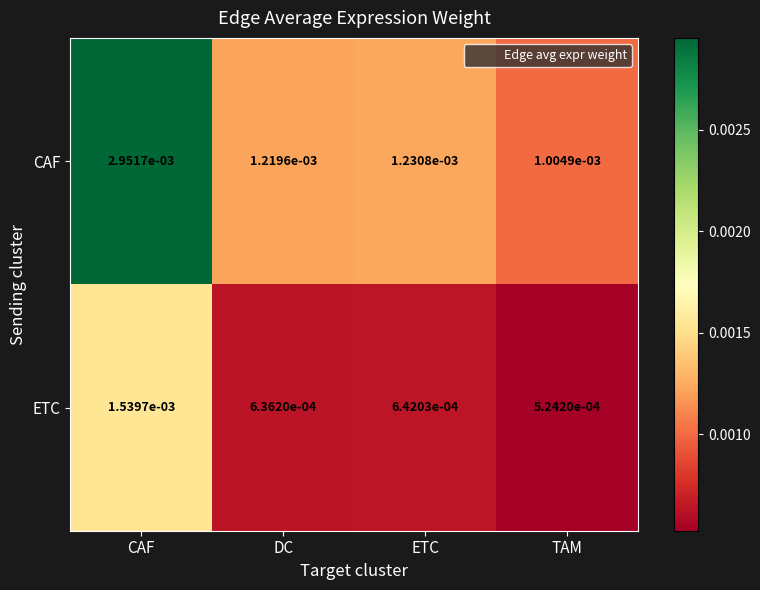

At which label does ETC reach its peak?

CAF